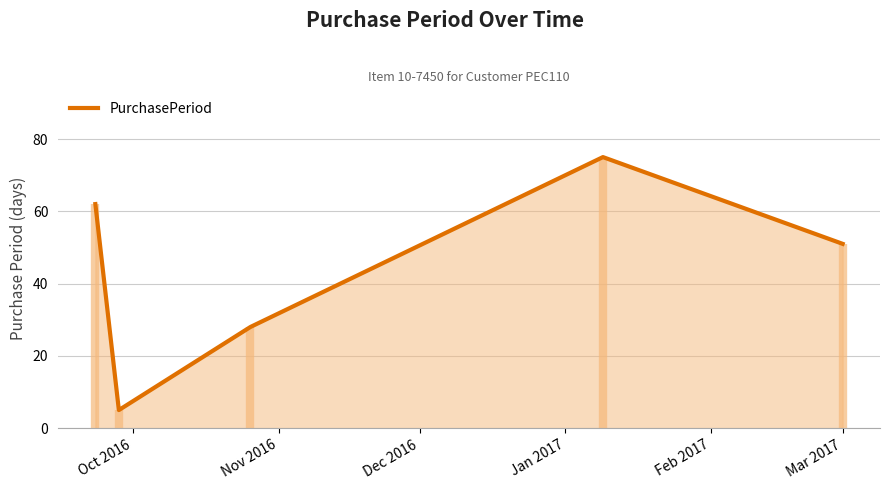

What is the smallest value displayed?

5